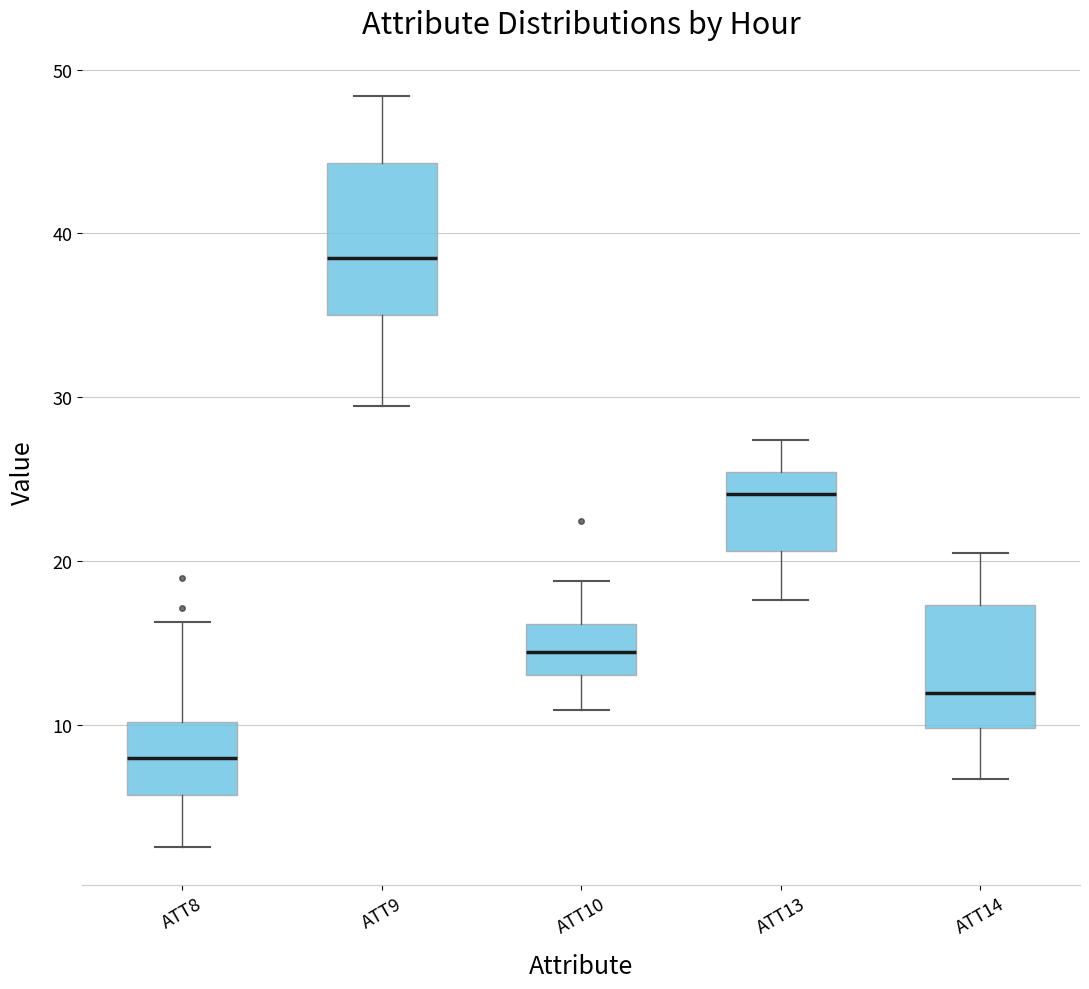

Where does the median line of the box for ATT13 sit on the y-axis? The values are not printed on the chart, so give them approximately, as read against the axis.

24